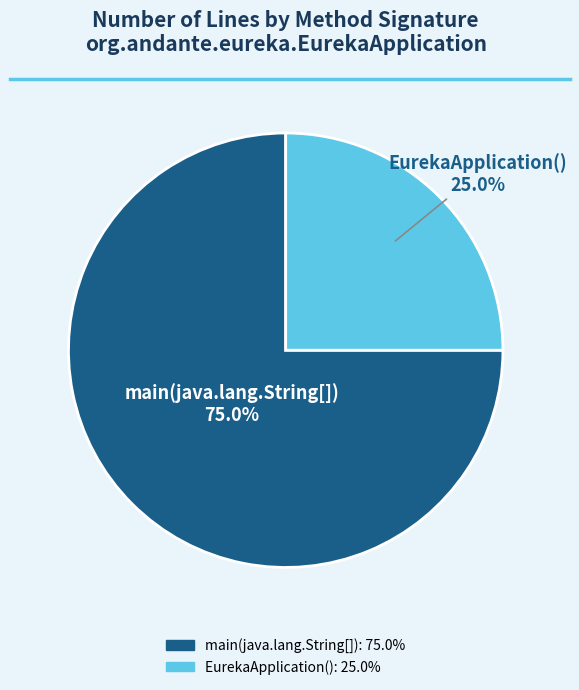

To the nearest percent, what portion does EurekaApplication() represent?

25%